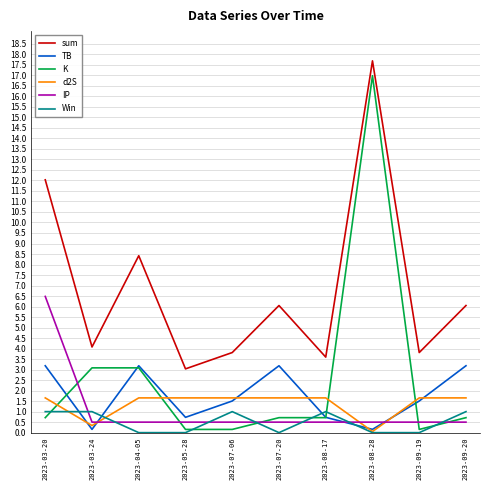

Which series ends up on top after the final intersection of IP and Win?

Win